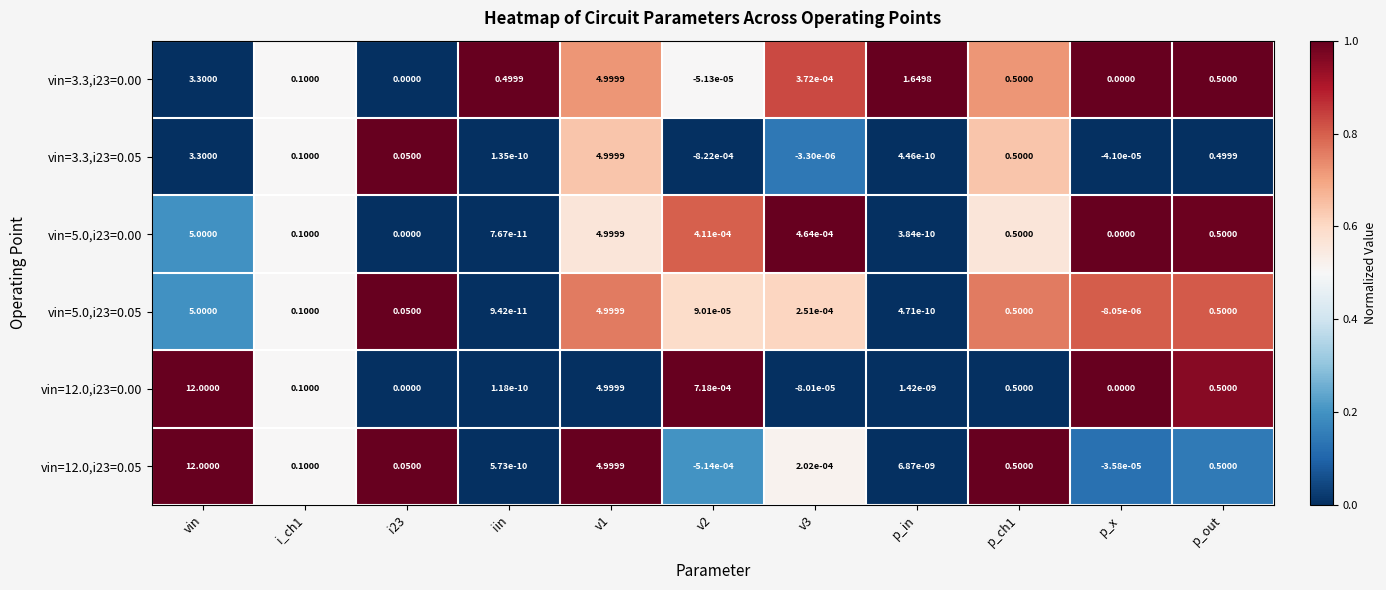

How many data points does each series have?

11